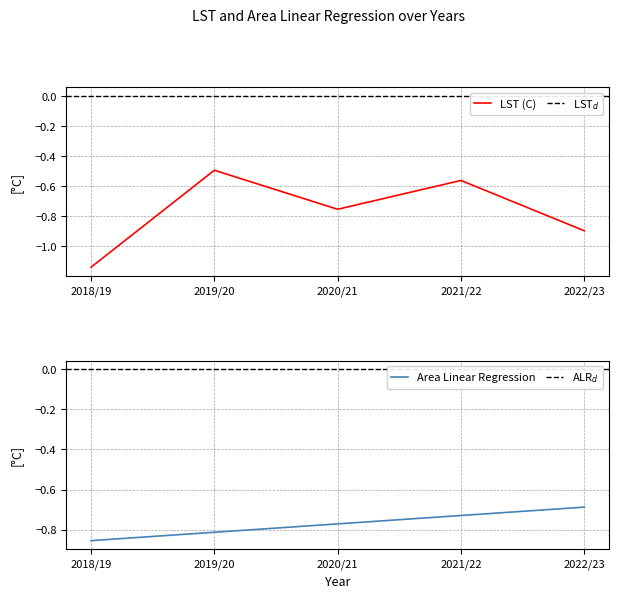

True or false: Area Linear Regression has a value of -0.3 at 2018/19.

False